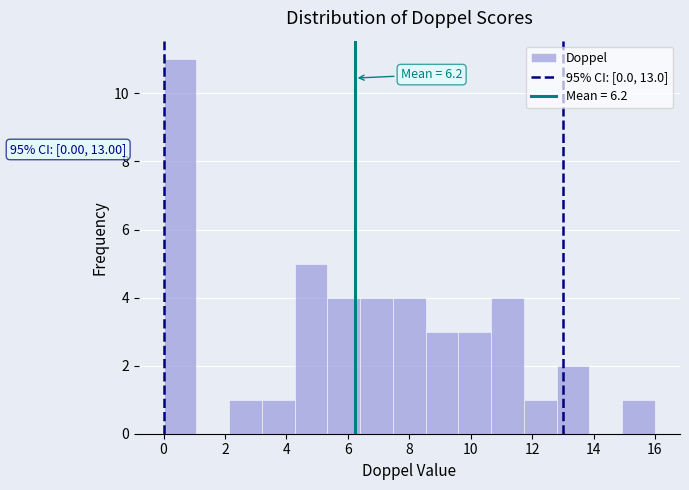

Which range on the x-axis has the tallest bar?

0.0 to 1.0